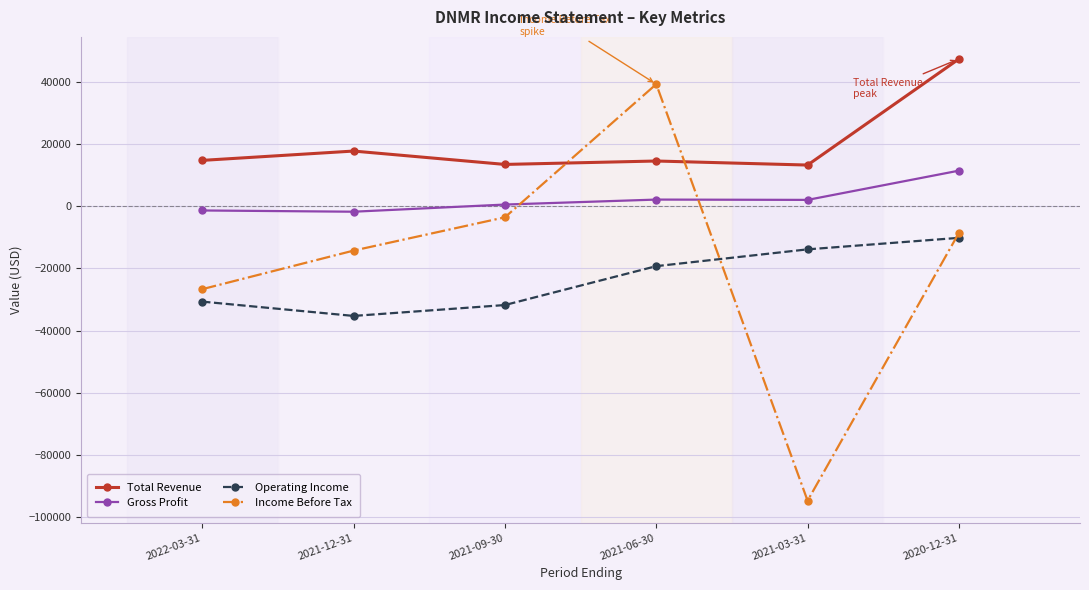

Between 2021-06-30 and 2021-03-31, which series saw the biggest shift?

Income Before Tax